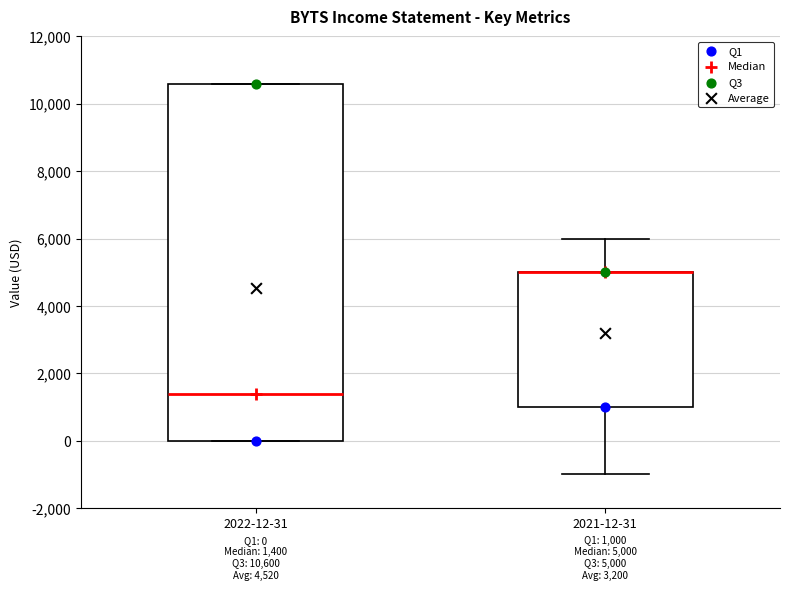

Comparing the boxes themselves (not the whiskers), which one is the tallest?

2022-12-31